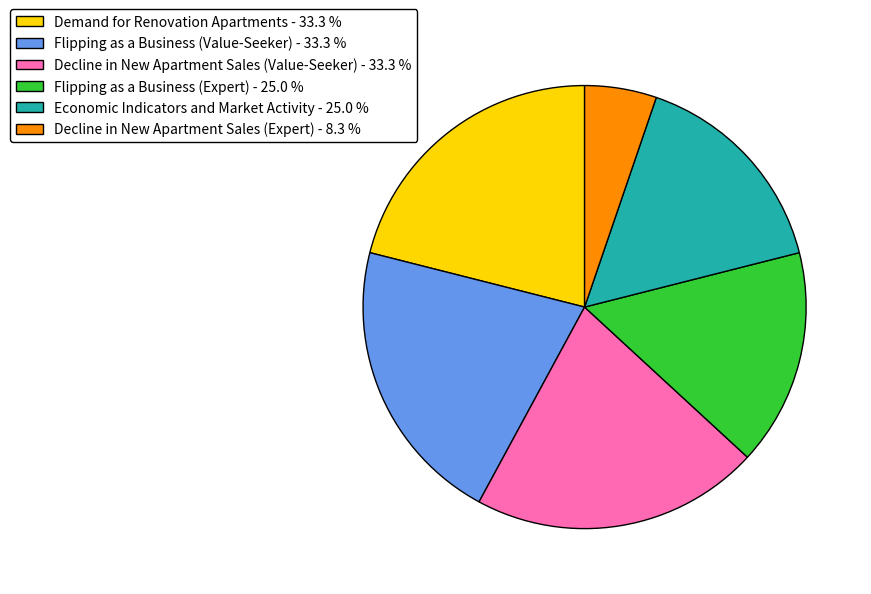

Between Demand for Renovation Apartments and Flipping as a Business (Expert), which is larger?

Demand for Renovation Apartments